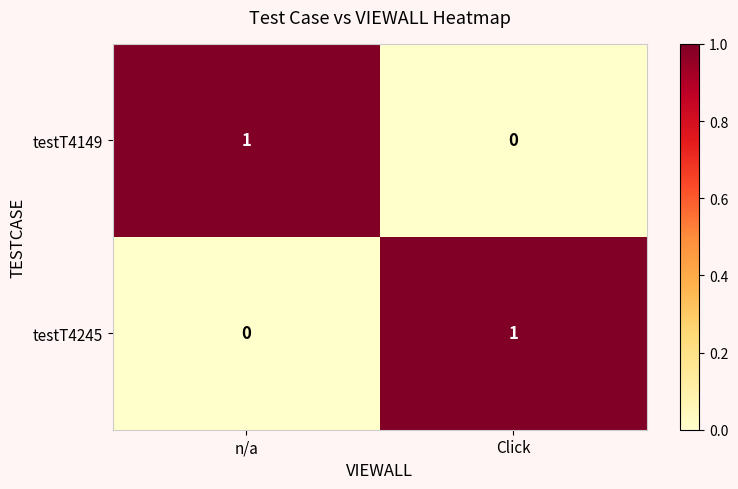

The testT4149 series shows 1 at Click. True or false?

False